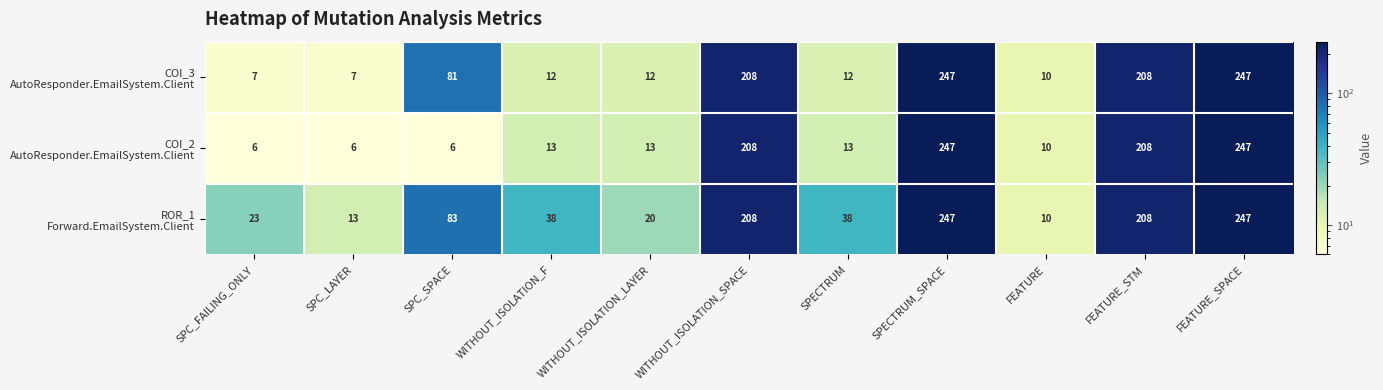

At how many categories does at least one series exceed 30?

7